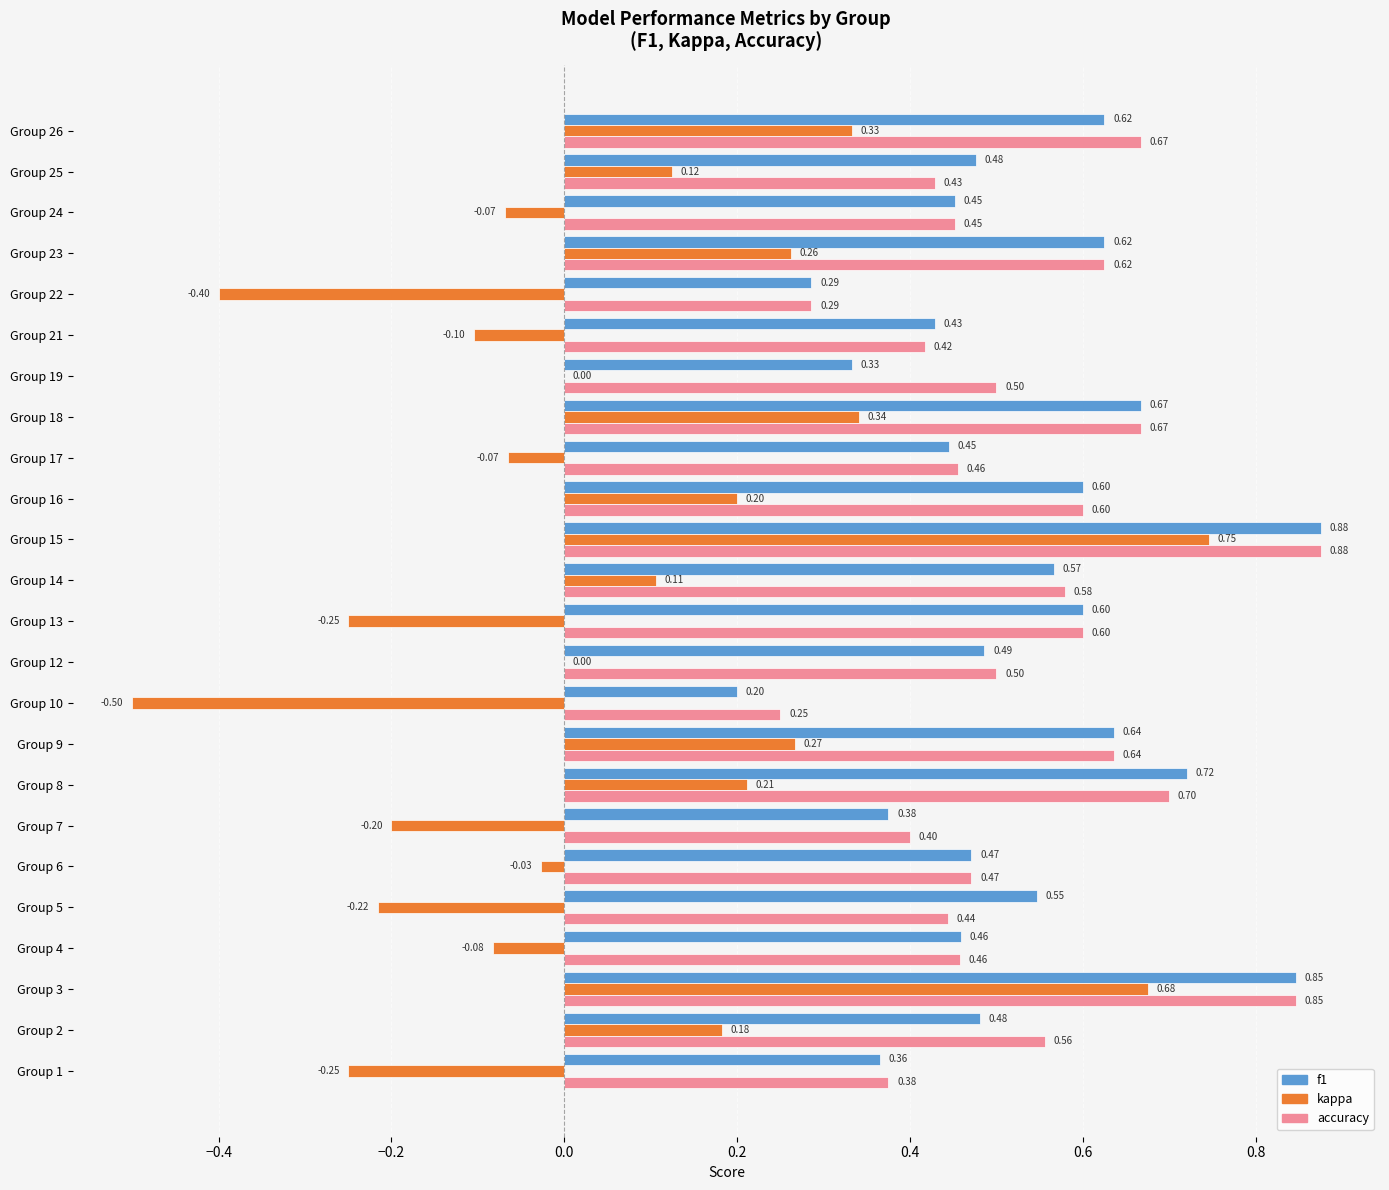

Which series changed the most between Group 6 and Group 16?

kappa